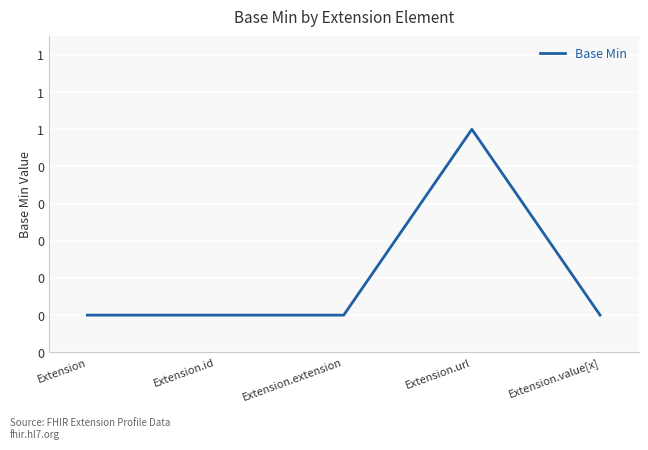

True or false: there are more than 0 points higher than both neighbors.

True